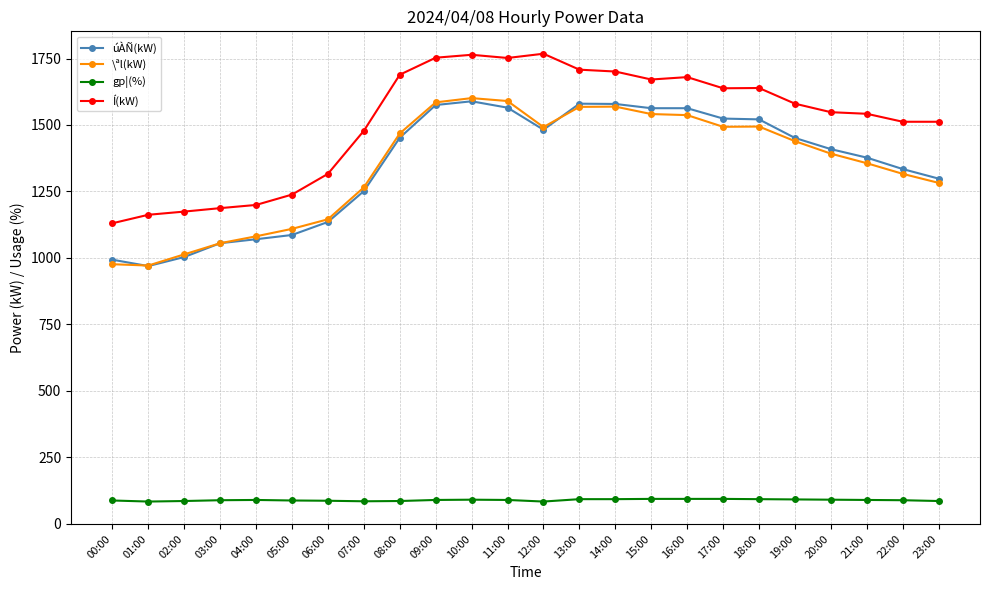

The \ªl(kW) series shows 658 at 02:00. True or false?

False